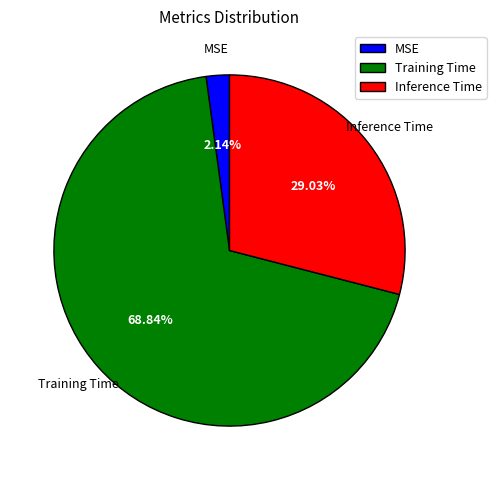

What is the smallest slice in the pie chart?

MSE